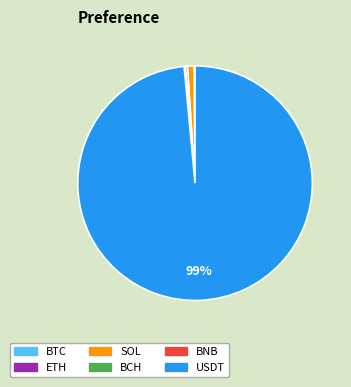

To the nearest percent, what is the average slice percentage?

17%